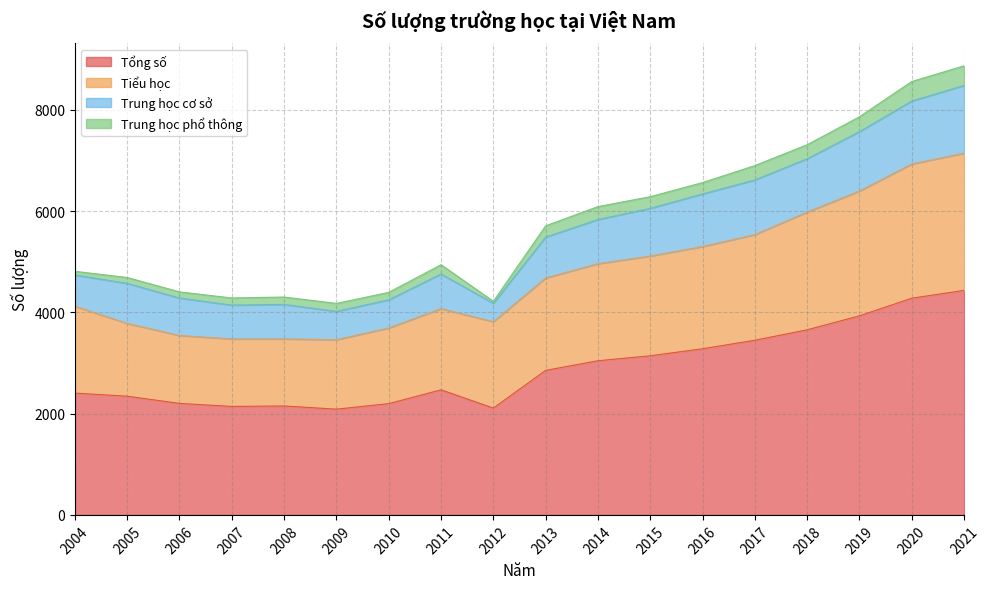

Is it true that Tổng số equals 4434 at 2021?

True